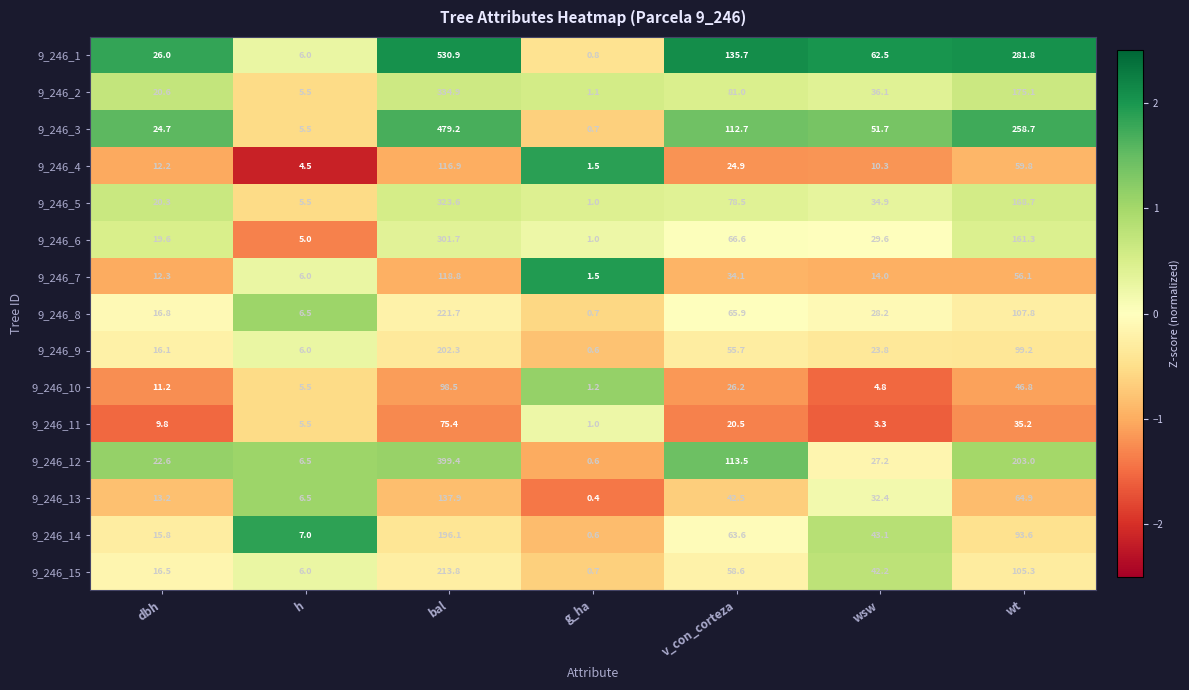

What is the smallest value displayed?

0.4